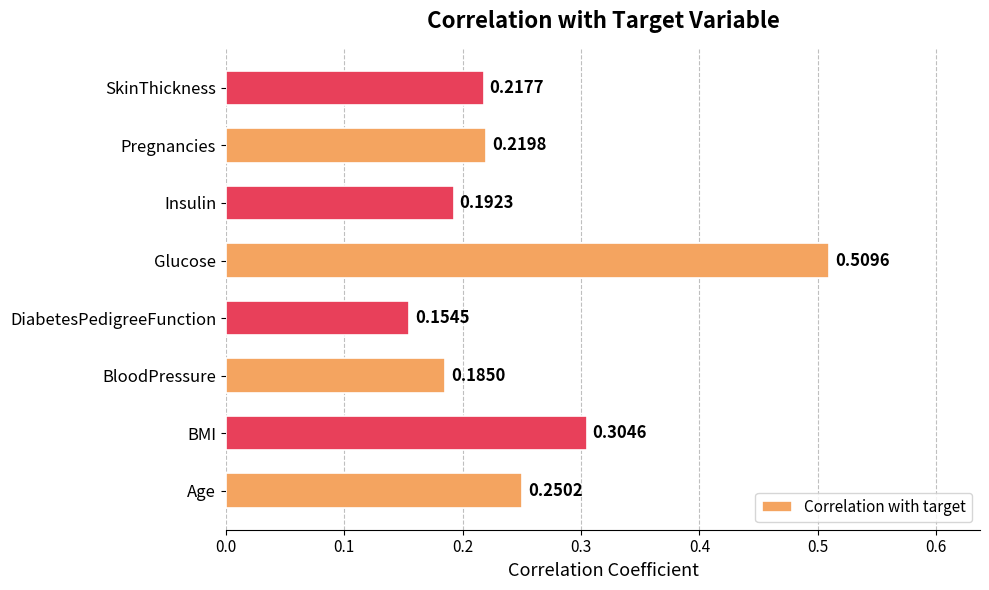

Where is the data nearest to the value 0?

DiabetesPedigreeFunction